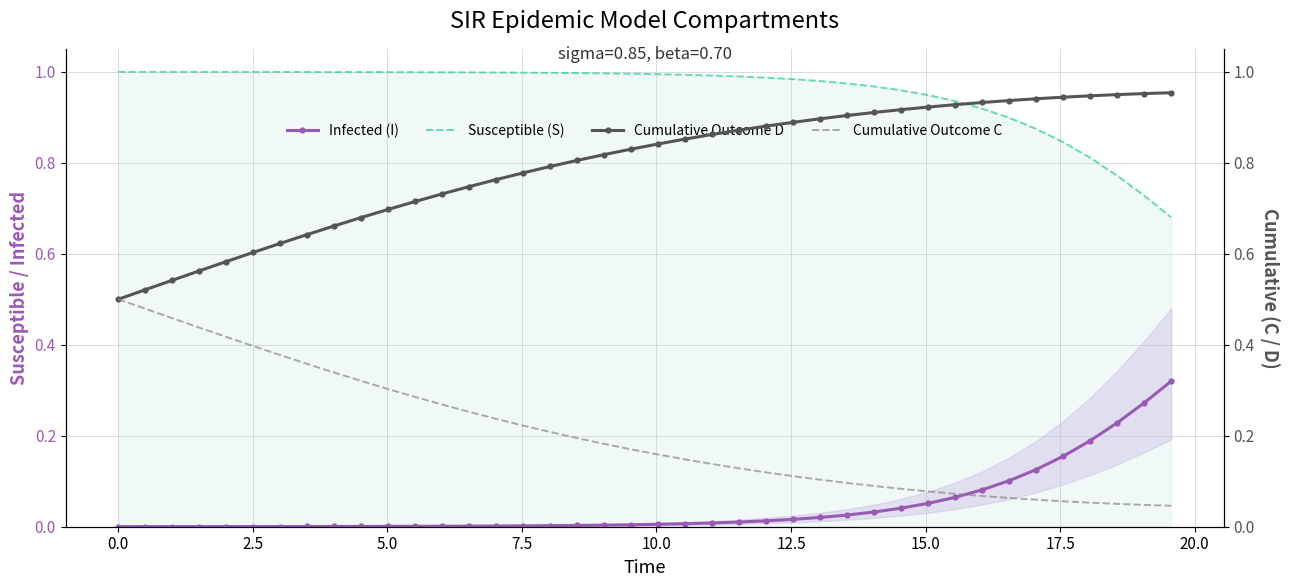

True or false: Susceptible (S) and Infected (I) intersect in this chart.

False